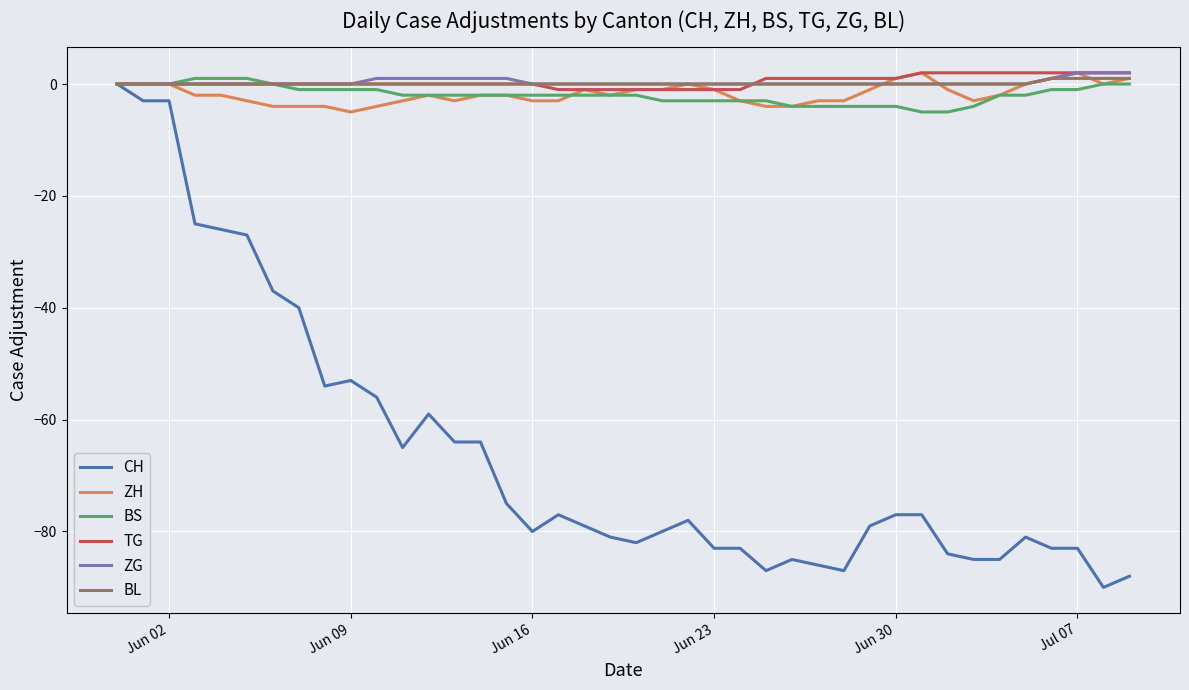

What is the minimum value shown in the chart?

-90